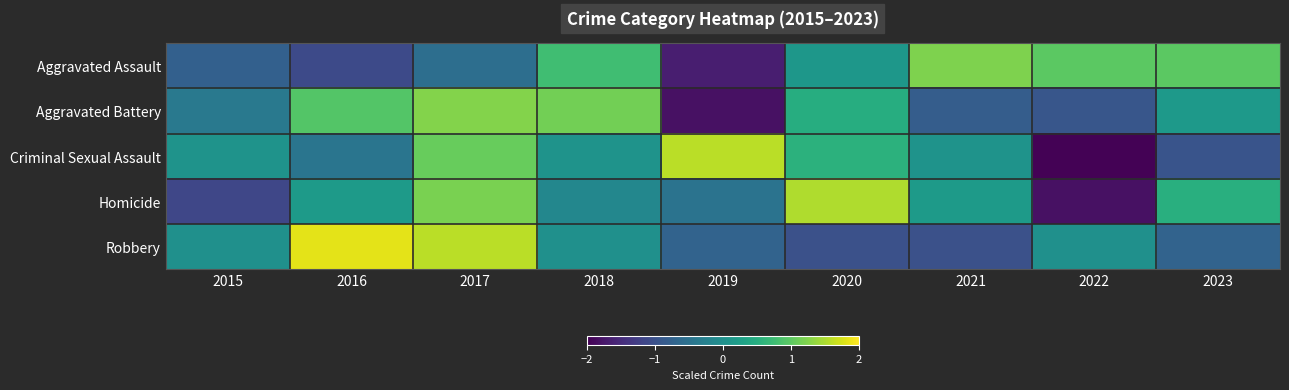

Reading left to right, extract all data points from this chart.

Aggravated Assault: 2015=-0.8	2016=-1.1	2017=-0.6	2018=0.8	2019=-1.7	2020=0.1	2021=1.2	2022=1.0	2023=1.0
Aggravated Battery: 2015=-0.4	2016=0.9	2017=1.3	2018=1.1	2019=-1.8	2020=0.5	2021=-0.8	2022=-0.9	2023=0.2
Criminal Sexual Assault: 2015=0.1	2016=-0.5	2017=1.1	2018=0.1	2019=1.6	2020=0.6	2021=0.1	2022=-2.0	2023=-1.0
Homicide: 2015=-1.2	2016=0.2	2017=1.2	2018=-0.1	2019=-0.5	2020=1.5	2021=0.2	2022=-1.8	2023=0.5
Robbery: 2015=0.0	2016=1.8	2017=1.6	2018=0.0	2019=-0.7	2020=-1.0	2021=-1.0	2022=0.0	2023=-0.7